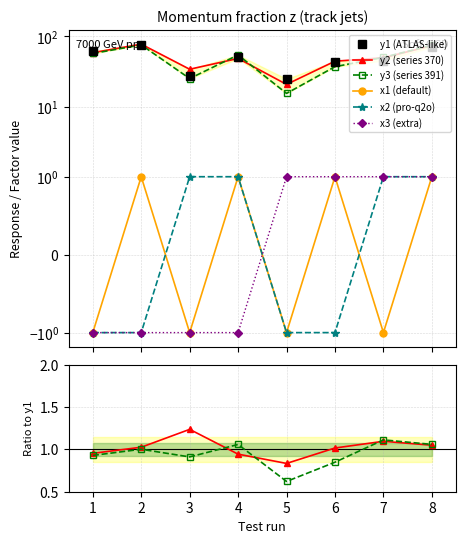

True or false: x3 has a value of -1.4 at 4.

False